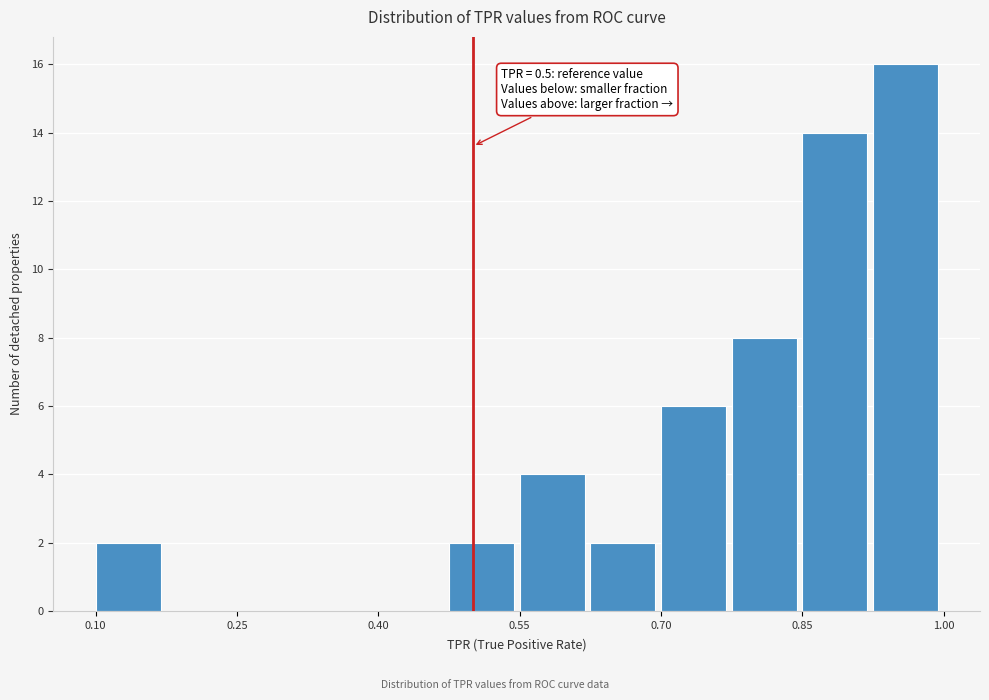

Read against the x-axis, roughly where is the centre of the tallest bar?

0.96